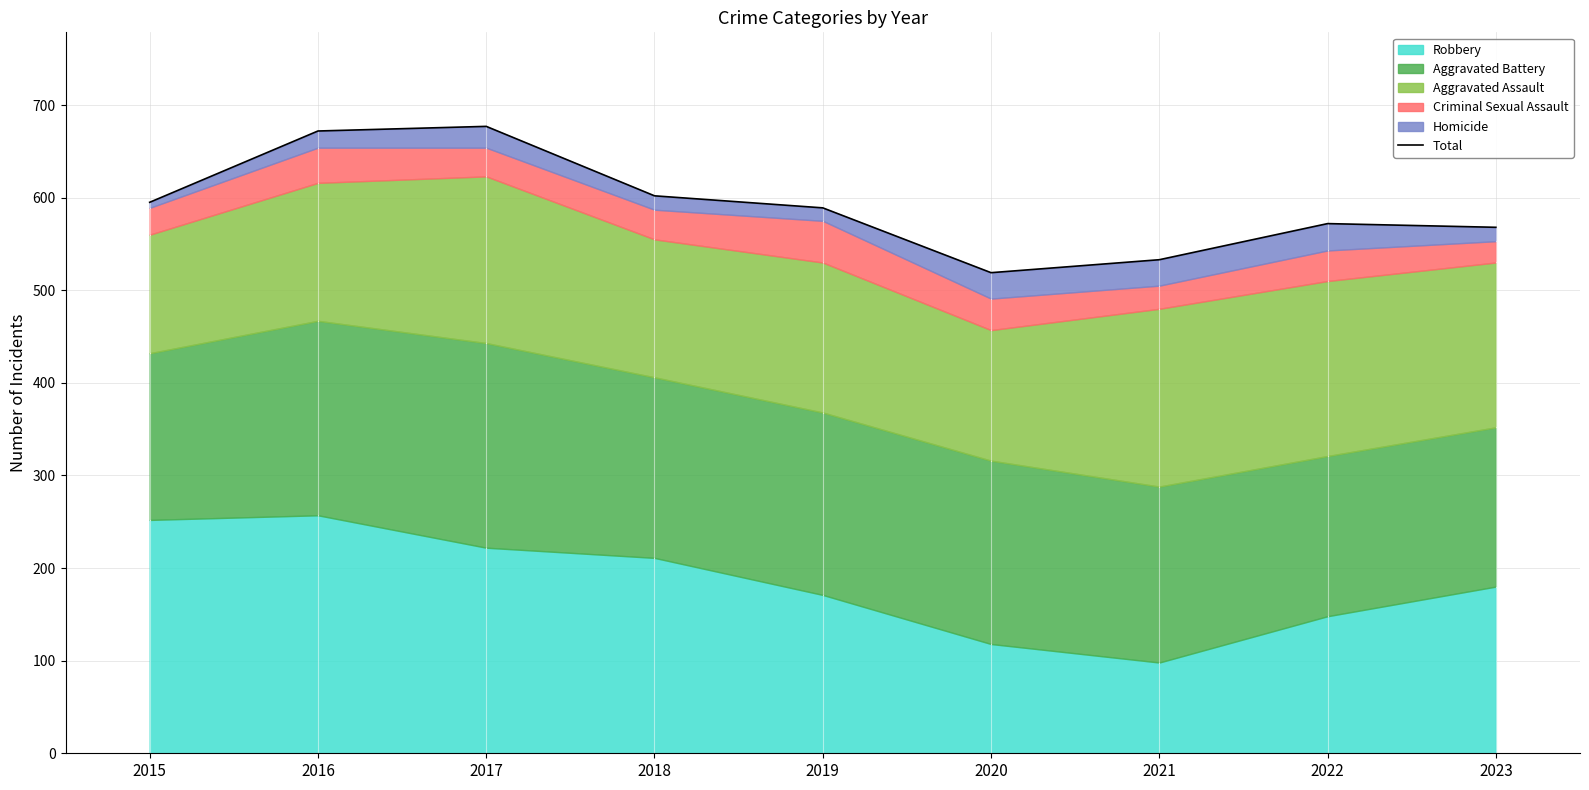

What is the difference between the maximum and minimum values?

158